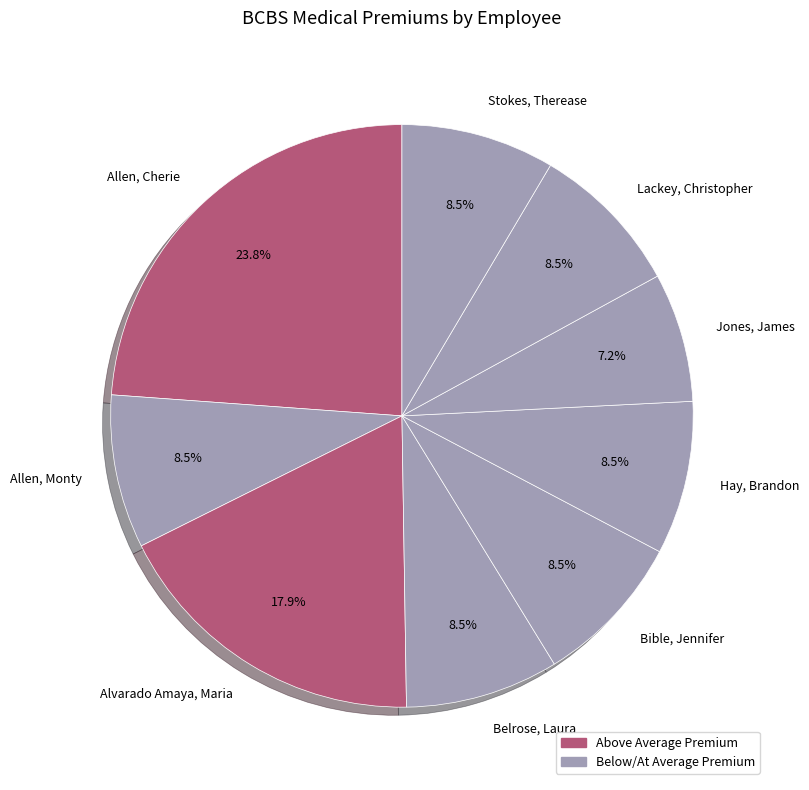

To the nearest percent, what is the average slice percentage?

11%